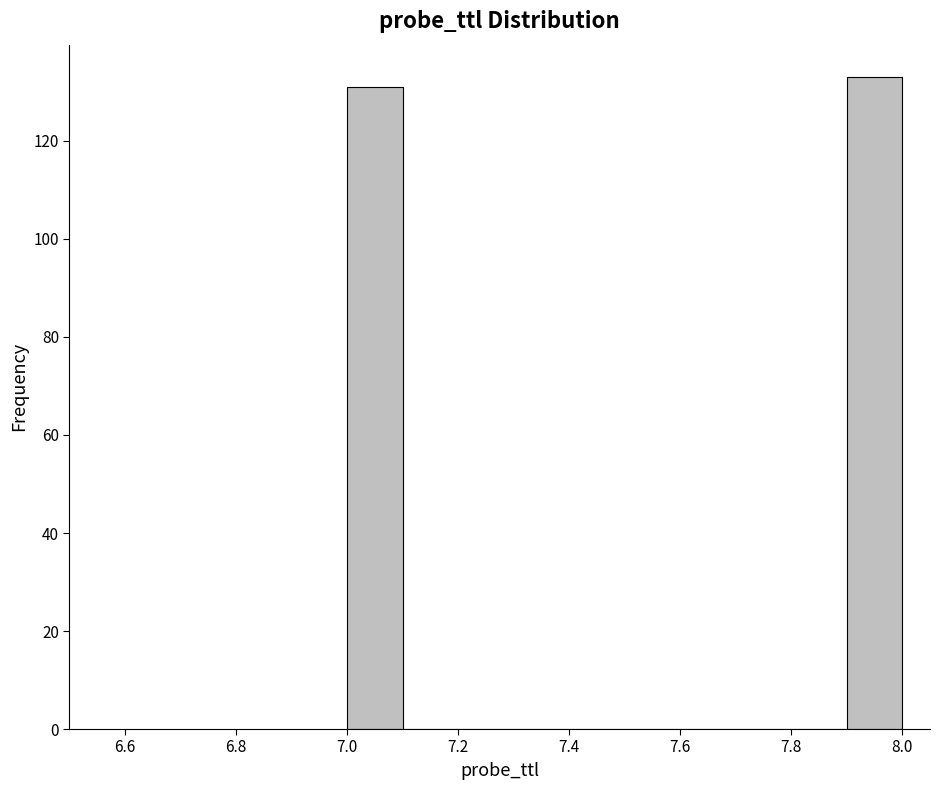

What is the height of the bar covering 7.0 to 7.1 on the x-axis? The values are not printed on the chart, so give them approximately, as read against the axis.

132